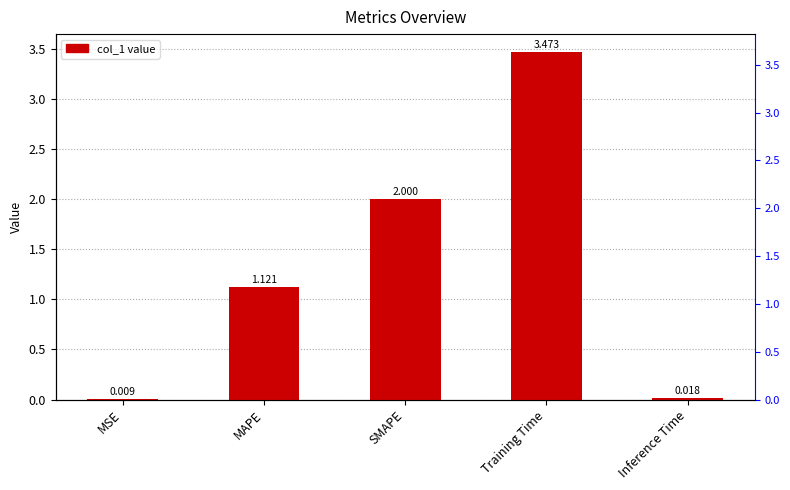

What is the difference between the second highest and minimum values?

2.0